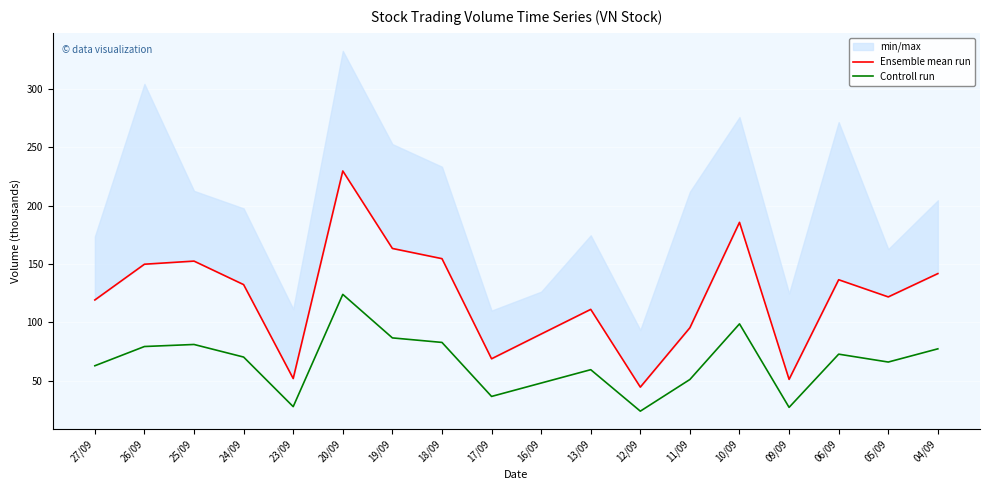

What is the minimum value for Ensemble mean run?

44.5